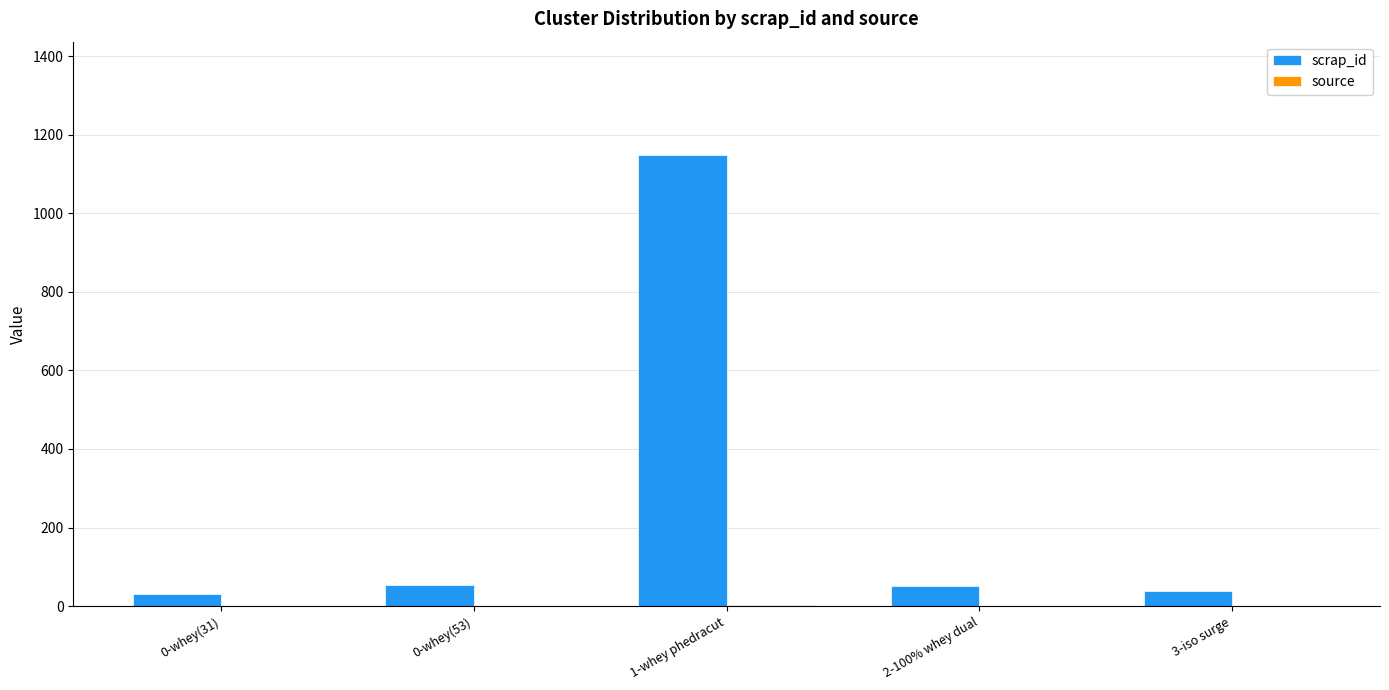

At which category is the sum across all series the highest?

1-whey phedracut